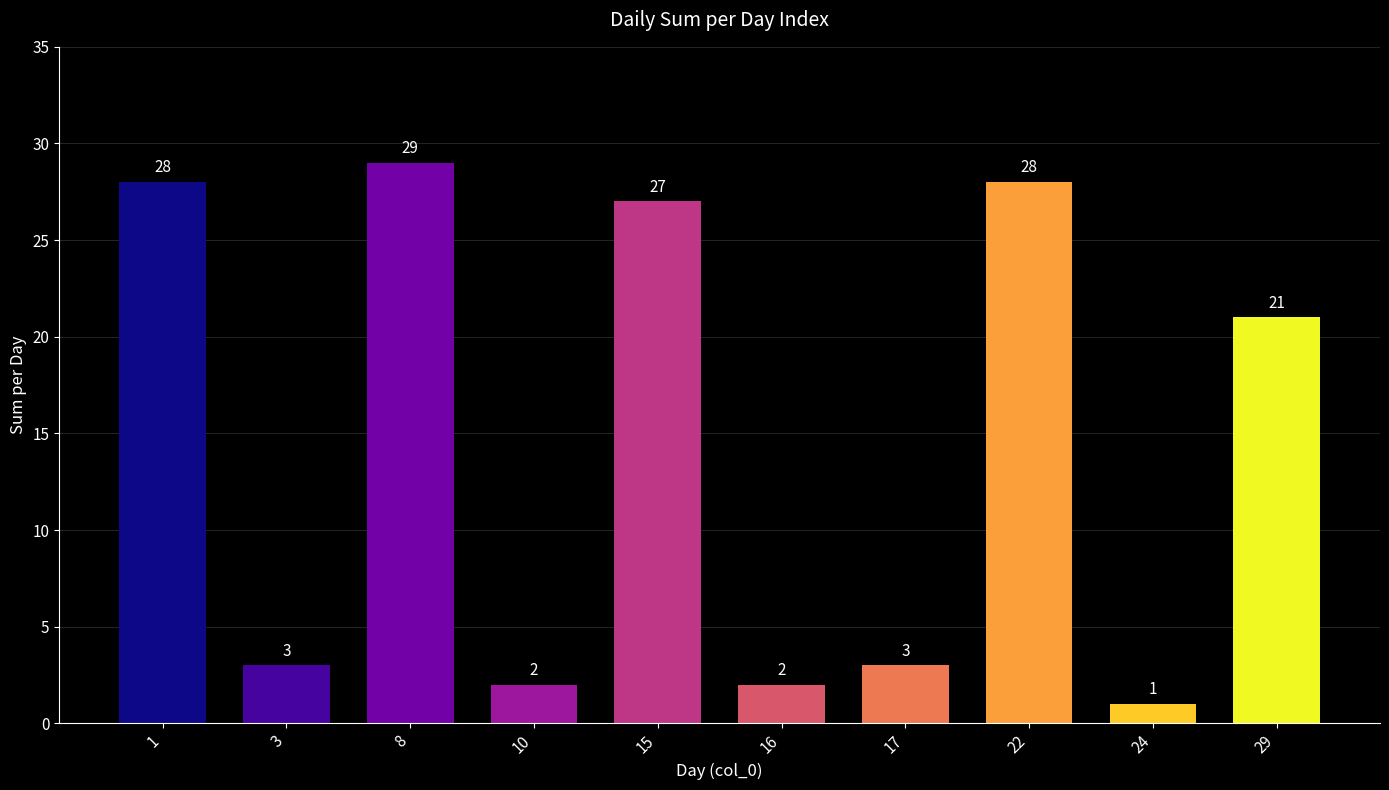

What is the value of the 8th bar from the left?

28